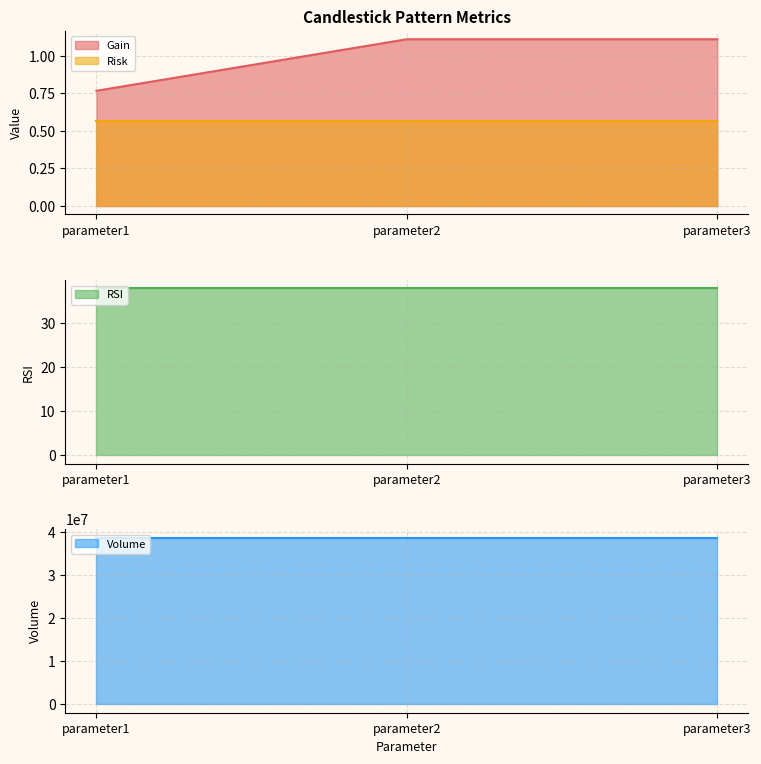

Between parameter2 and parameter3, which series saw the biggest shift?

Gain